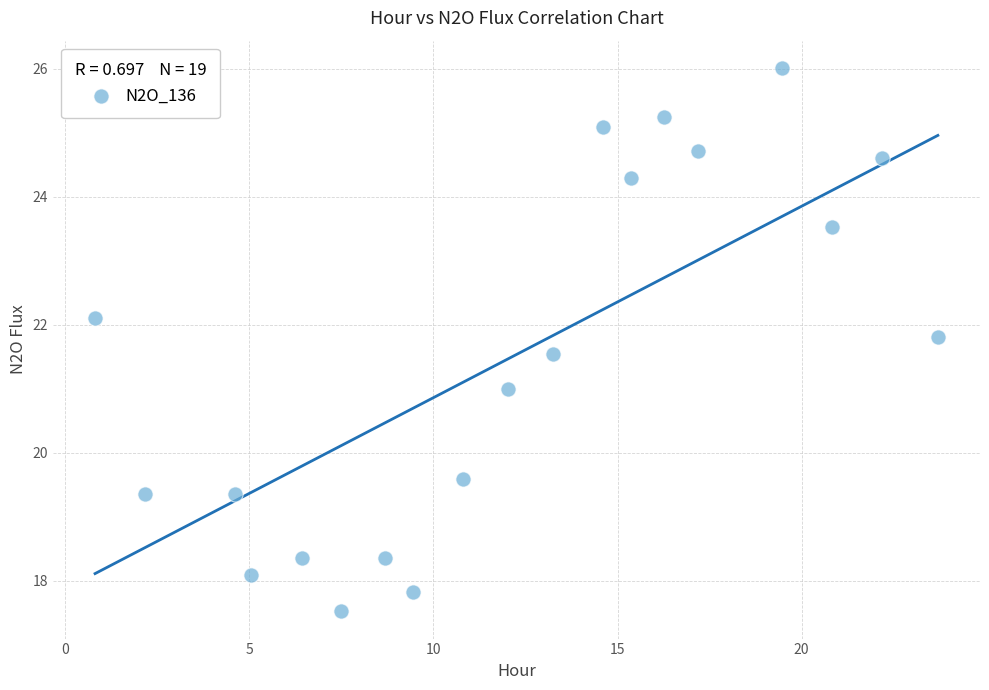

What is the range of Y values (max minus min)?

8.5